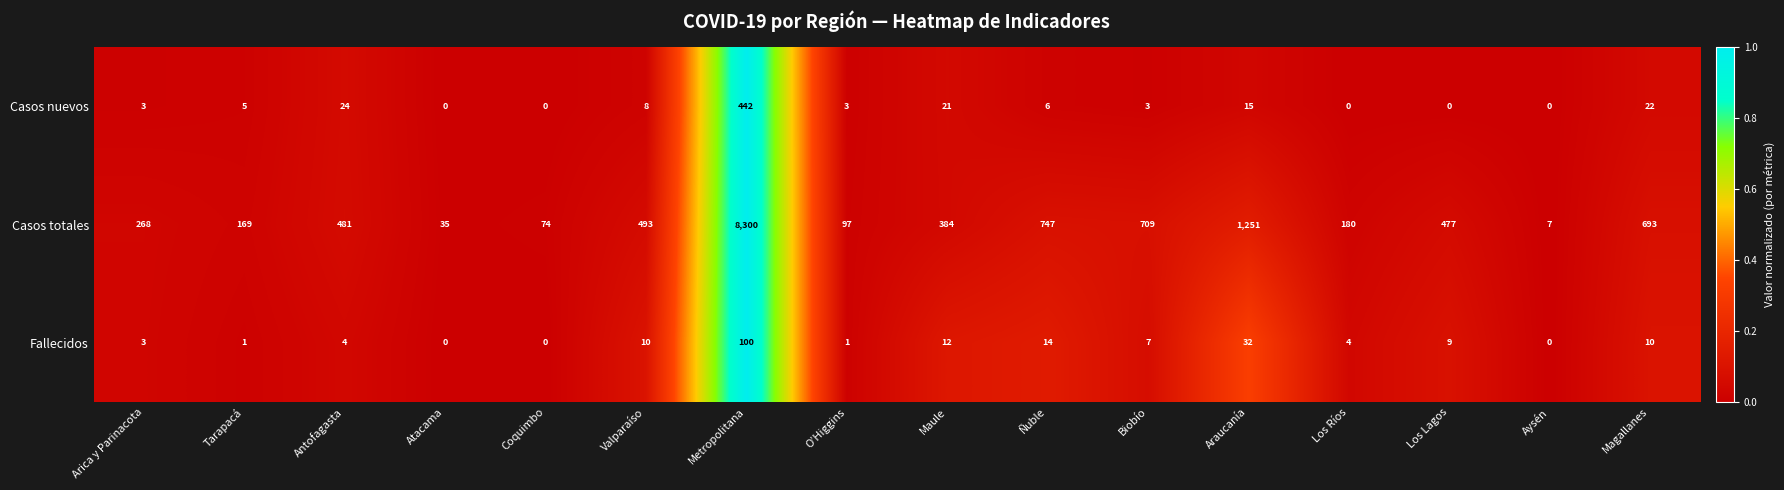

Rank the series at O’Higgins from highest to lowest value.

Casos totales, Casos nuevos, Fallecidos